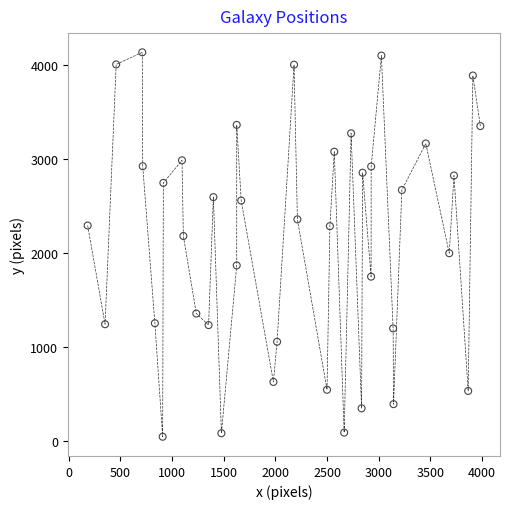

What is the range of X values (max minus min)?

3800.4